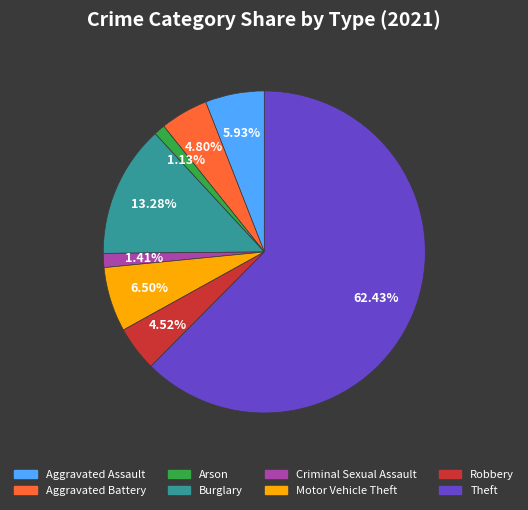

Which slice is the largest?

Theft